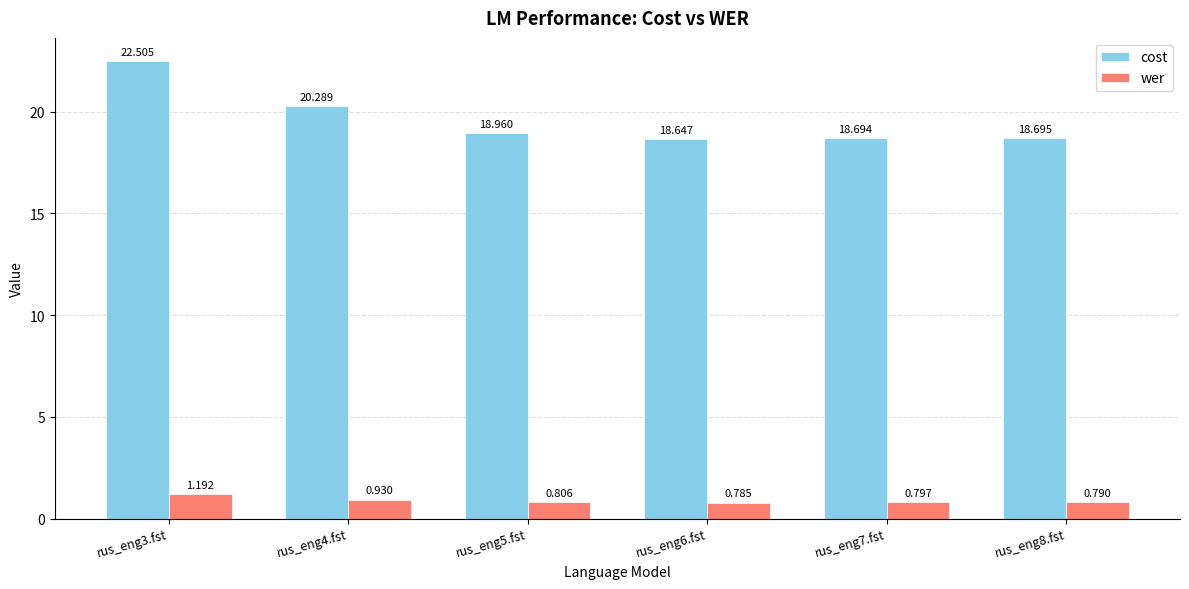

At how many categories does at least one series exceed 21?

1